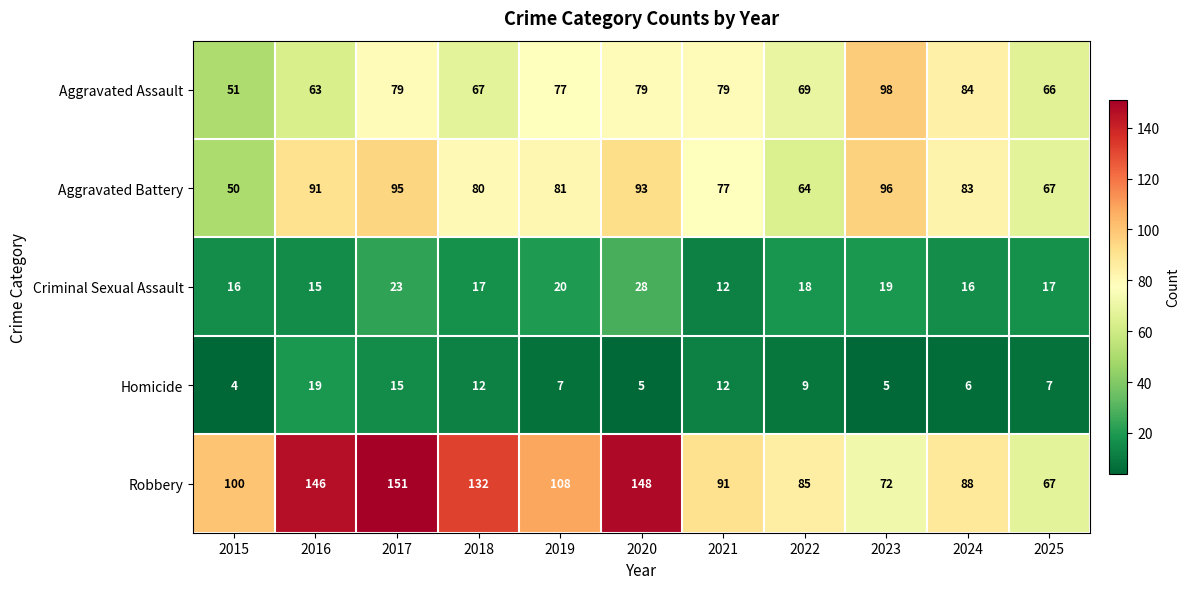

What is the difference between the maximum and minimum values in the Criminal Sexual Assault series?

16